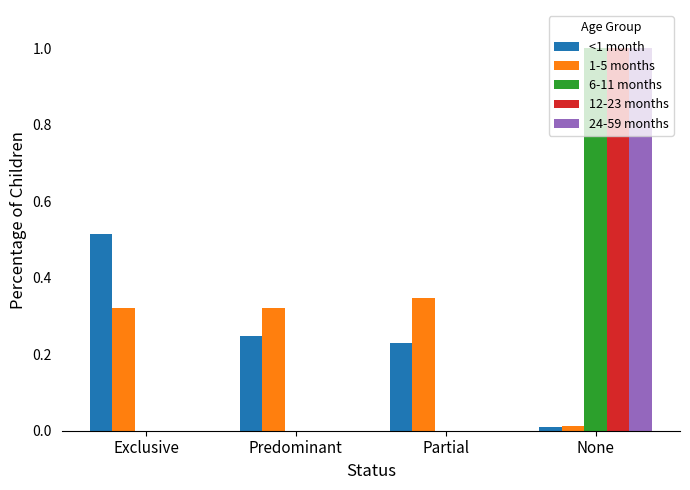

What is the sum of the 1-5 months values at Exclusive and Predominant?

0.6